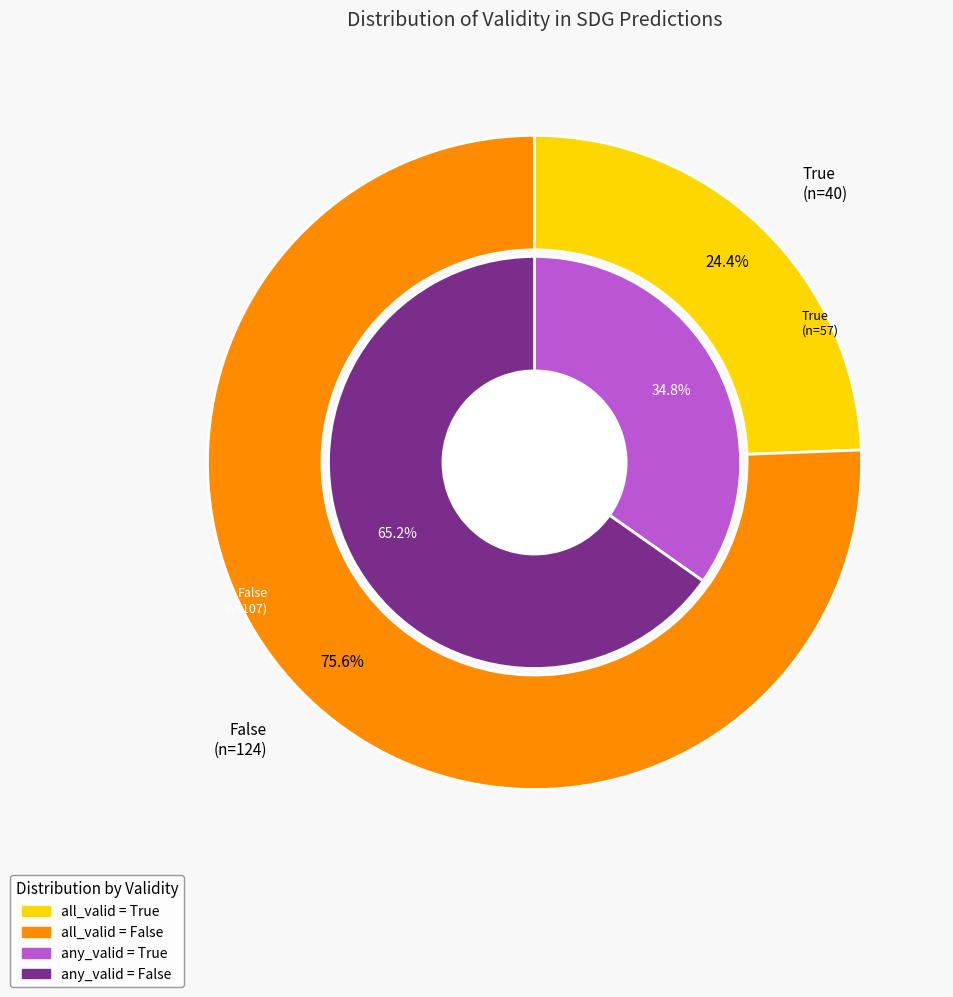

Which slice is the smallest?

True